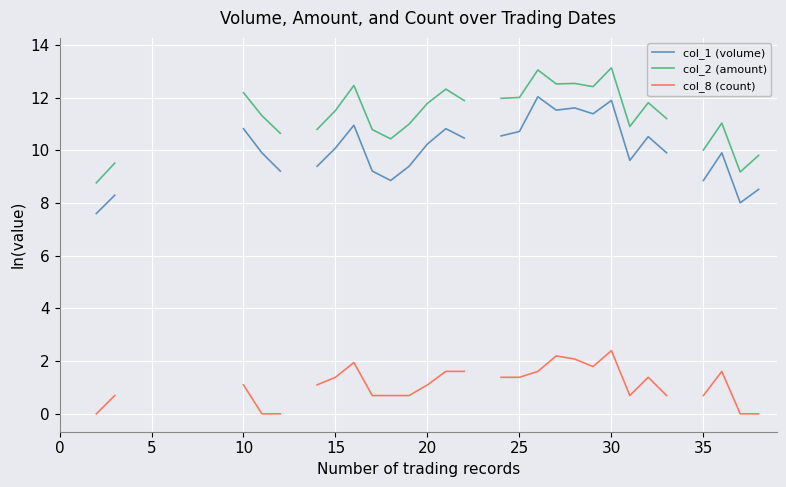

Is the value of col_1 (volume) at 25 greater than the value of col_8 (count) at 19?

Yes